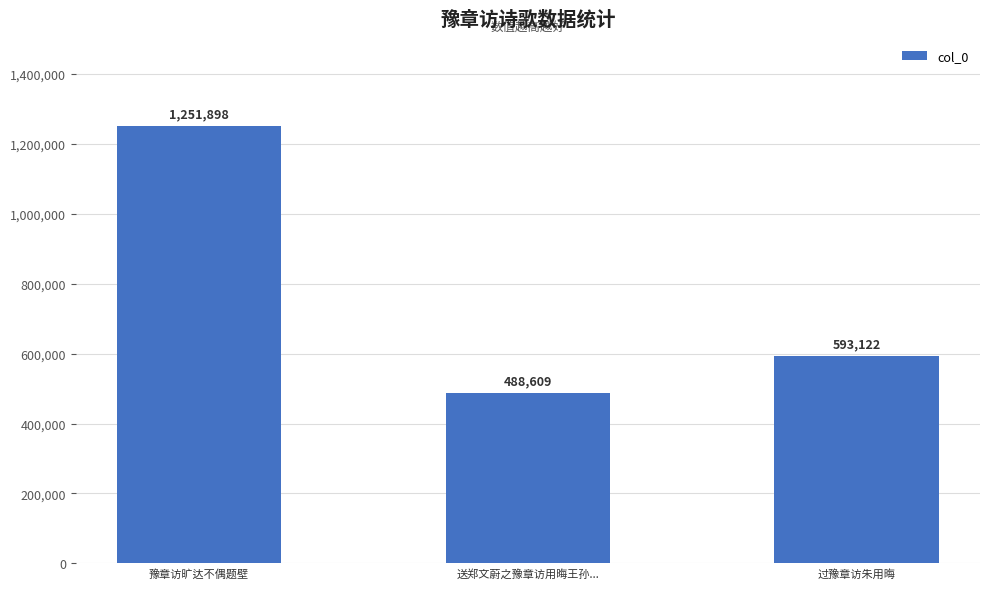

The value at 豫章访旷达不偶题壁 is 1698140. True or false?

False